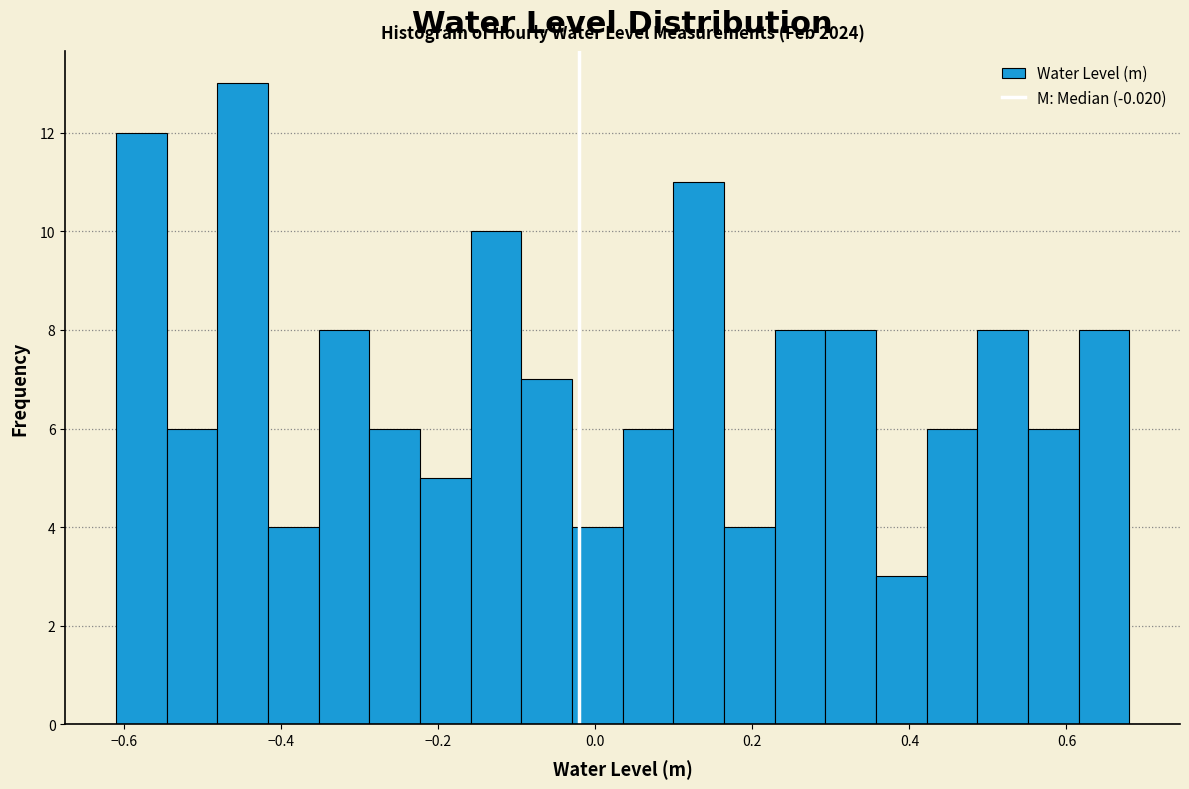

Read against the x-axis, roughly where is the centre of the tallest bar?

-0.44